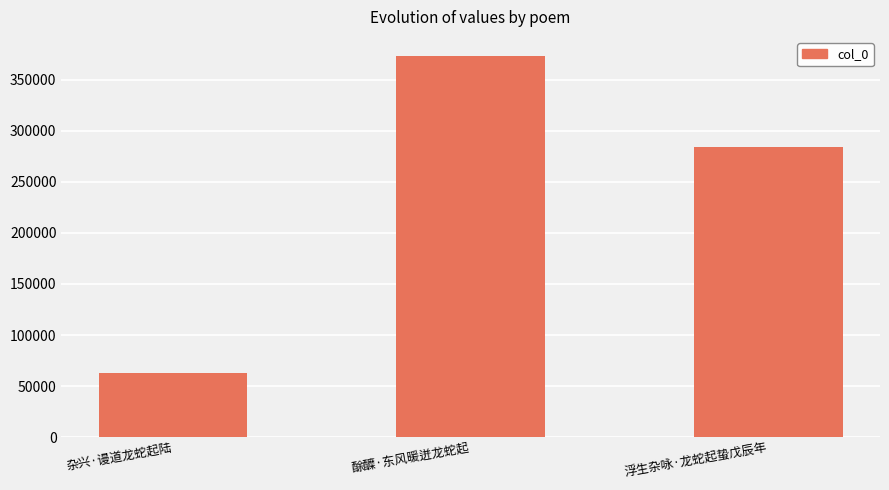

How many categories are shown in the chart?

3